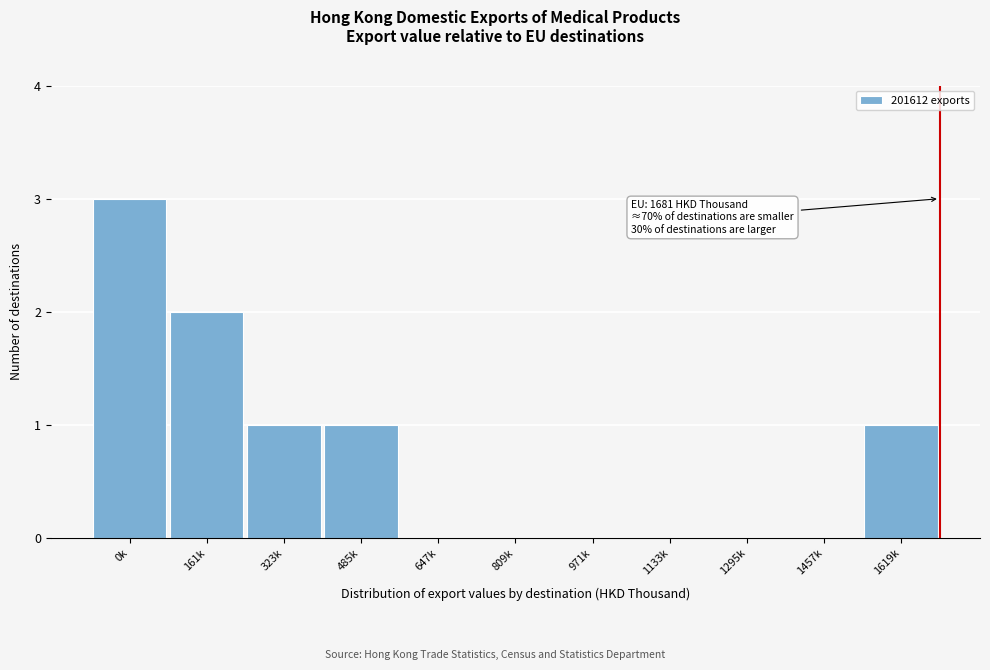

Reading left to right, what are all the values shown in this chart?

0k=3	161k=2	323k=1	485k=1	647k=0	809k=0	971k=0	1133k=0	1295k=0	1457k=0	1619k=1